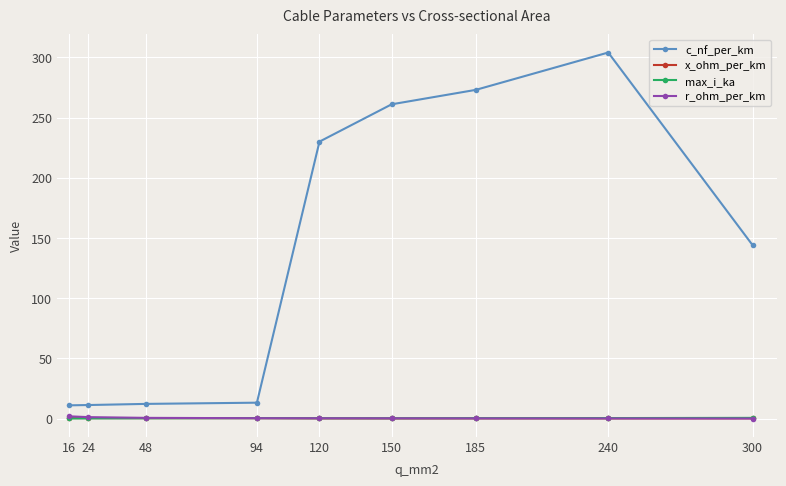

At which label does c_nf_per_km reach its peak?

240